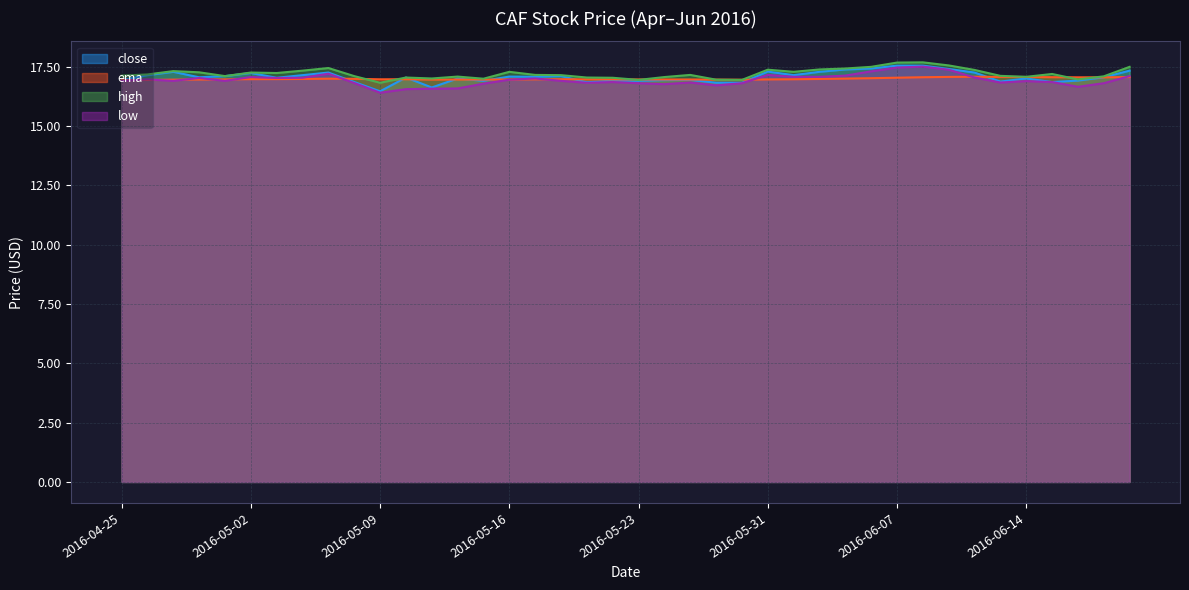

True or false: high and low intersect in this chart.

False